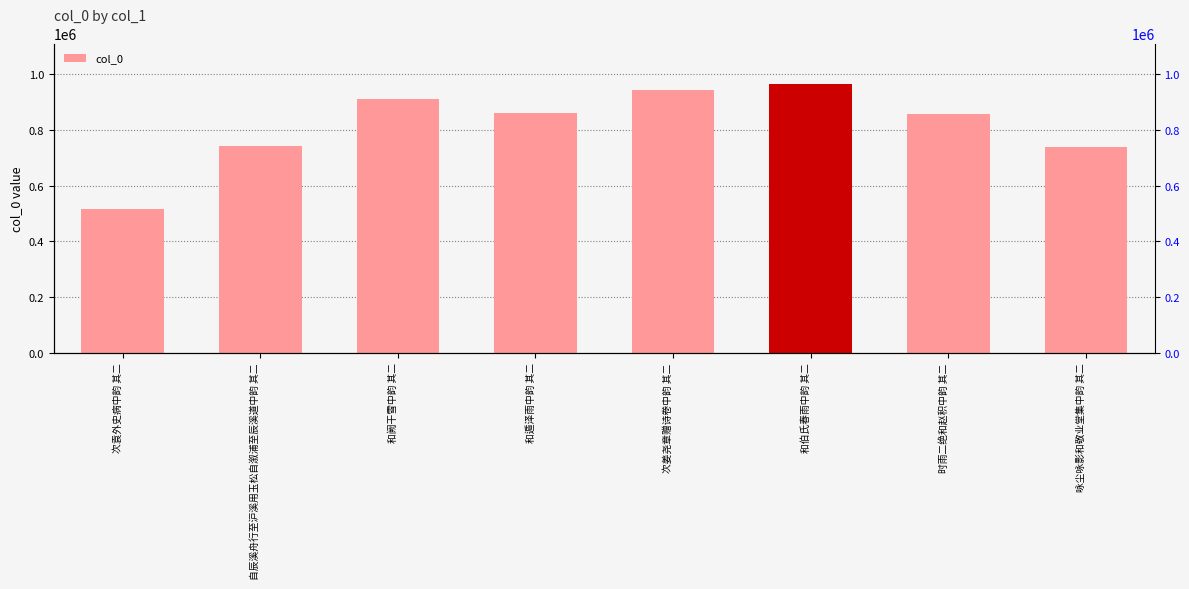

Reading left to right, extract all data points from this chart.

次袁外史病中韵 其二=516346	自辰溪舟行至沪溪用玉松自溆浦至辰溪道中韵 其二=741630	和阙干雪中韵 其二=909192	和遁泽雨中韵 其二=862267	次姜尧章赠诗卷中韵 其二=943771	和伯氏春雨中韵 其二=965424	时雨二绝和赵积中韵 其二=855647	咏尘咏影和敬业堂集中韵 其二=740149